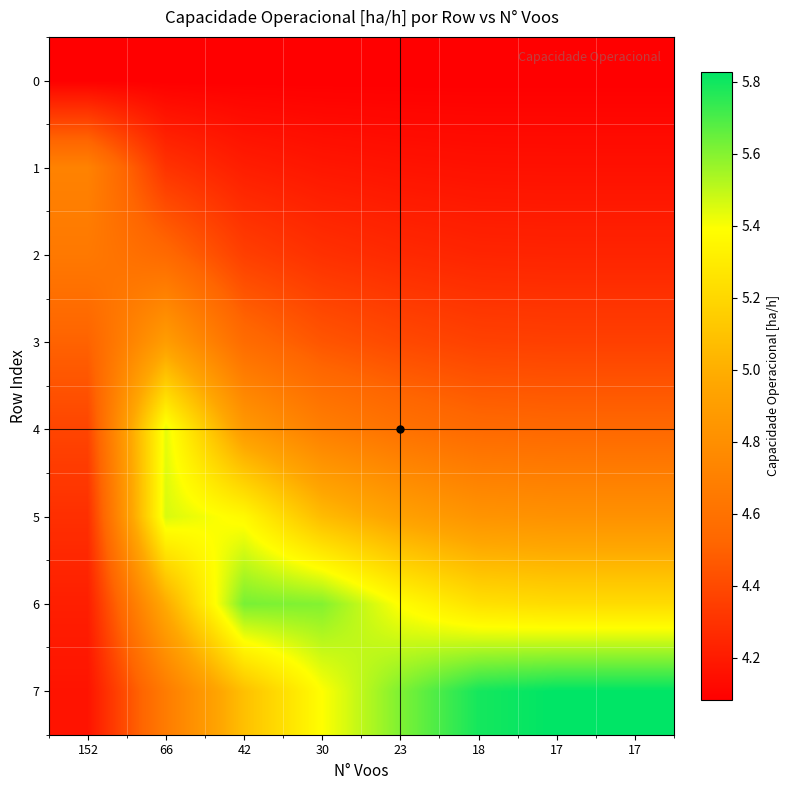

How many series are shown in this chart?

8